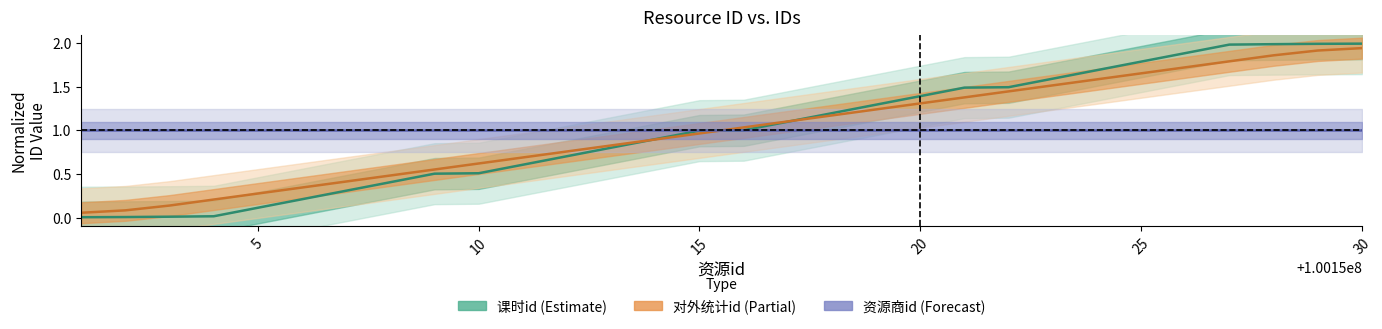

At 29, list the series in order from largest to smallest.

课时id (Estimate), 对外统计id (Partial), 资源商id (Forecast)